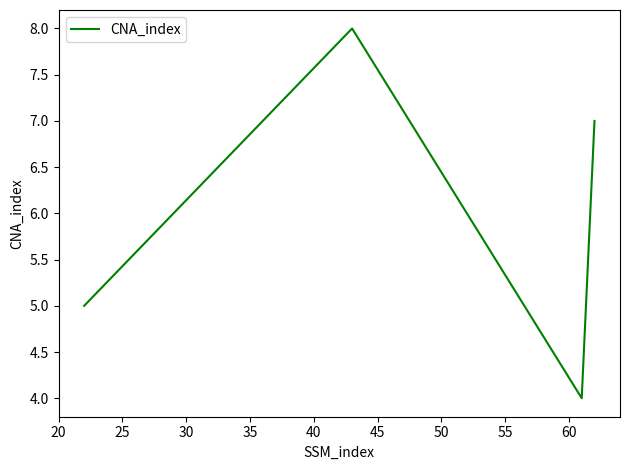

How many interior local valleys (lower than both neighbors) does the data have?

1